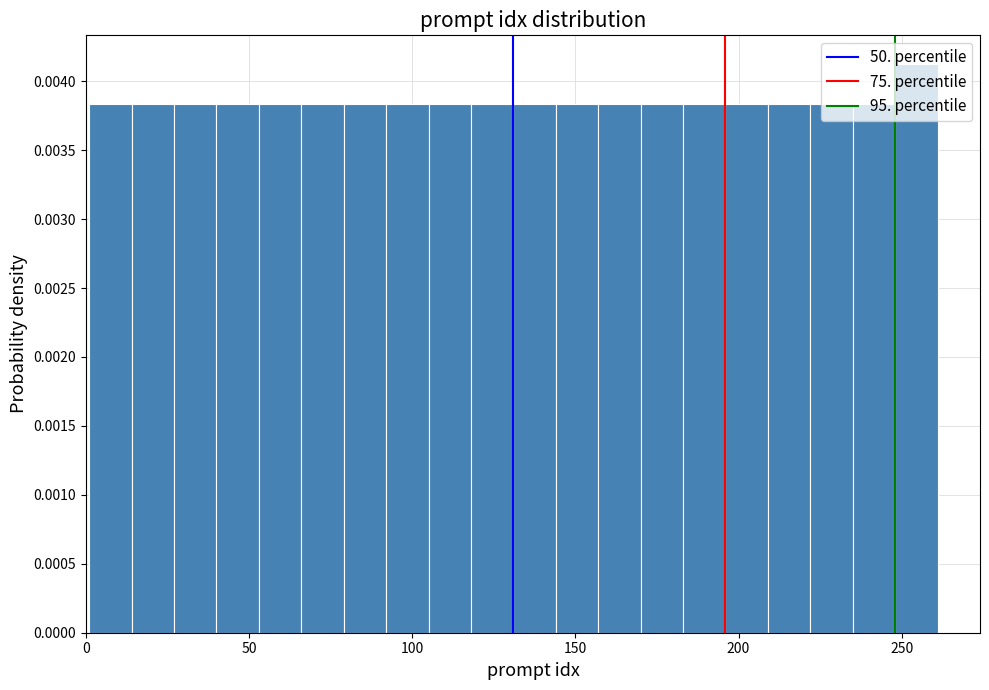

Read against the x-axis, roughly where is the centre of the tallest bar?

255